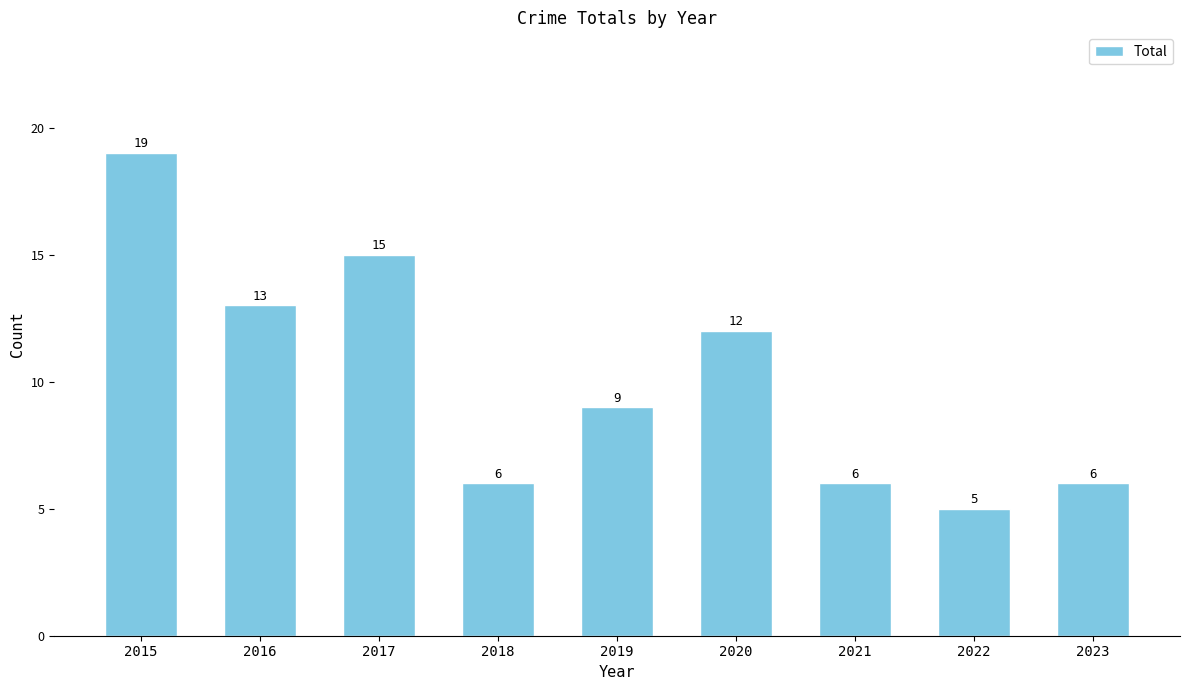

How many distinct data groups are displayed?

1